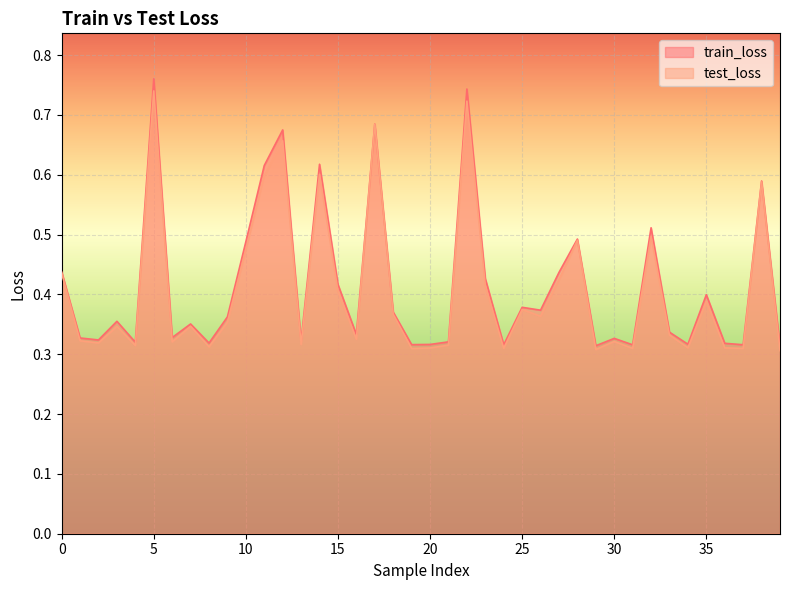

How many distinct data groups are displayed?

2